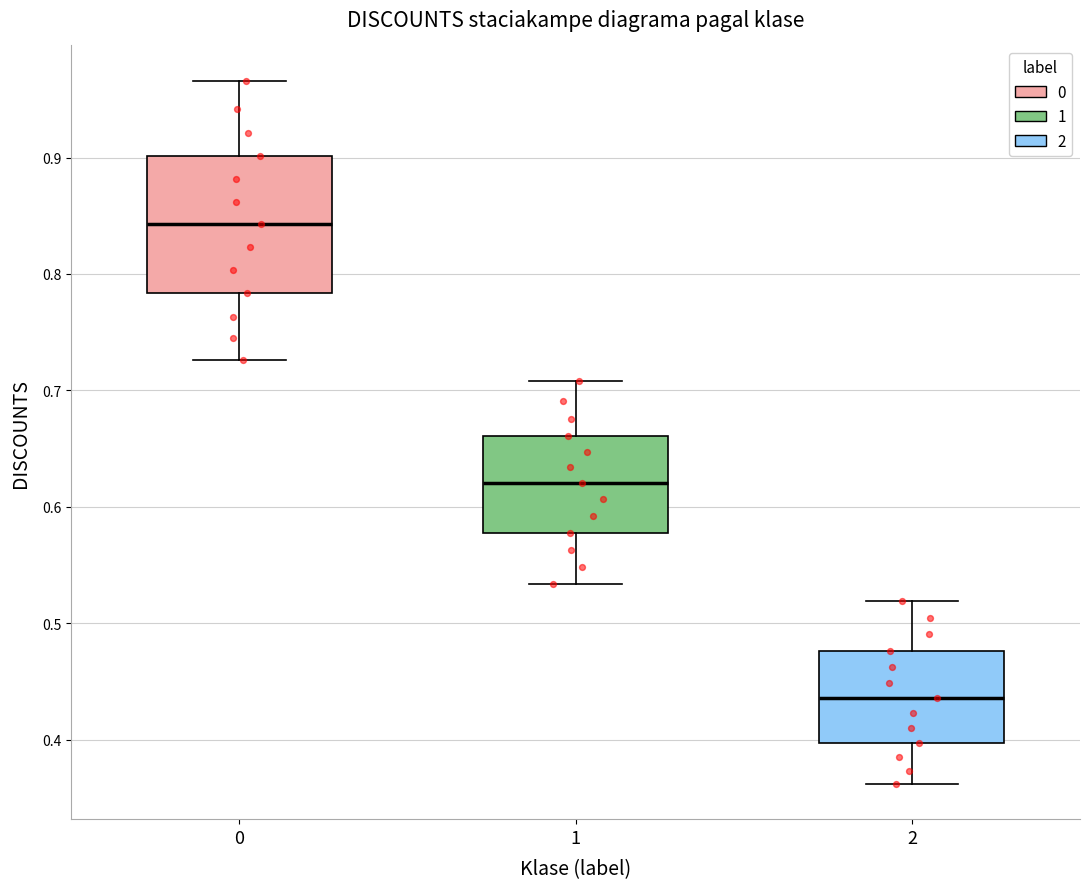

Which box is the tallest, from its lower edge to its upper edge?

0